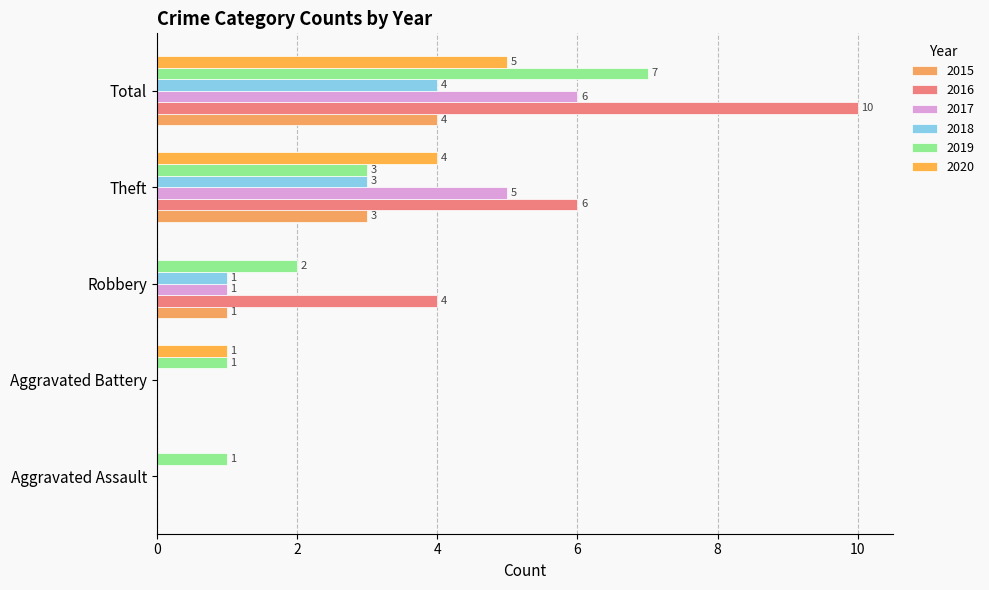

Which label corresponds to the largest value in the chart?

Total